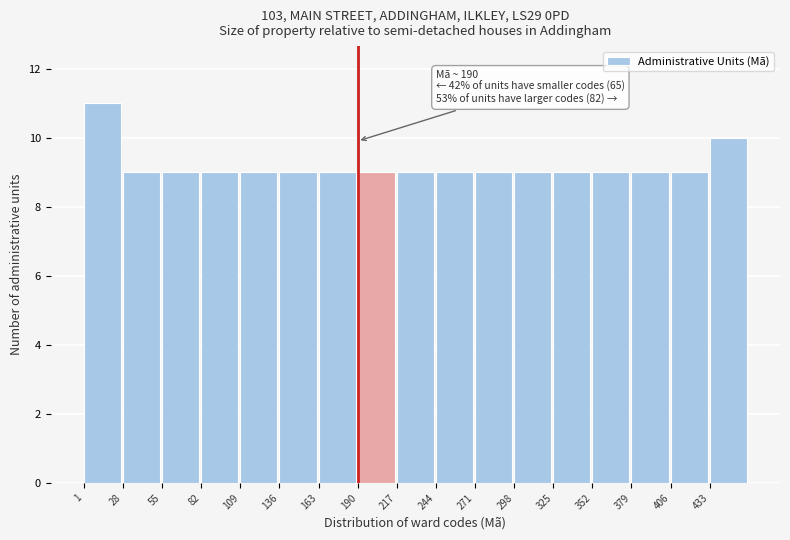

Over which range of the x-axis is the bar tallest?

1 to 28